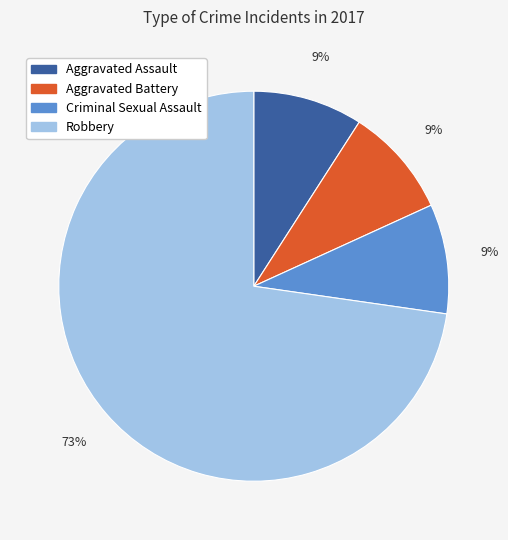

Do Robbery and Aggravated Battery together represent more than half of the pie?

Yes